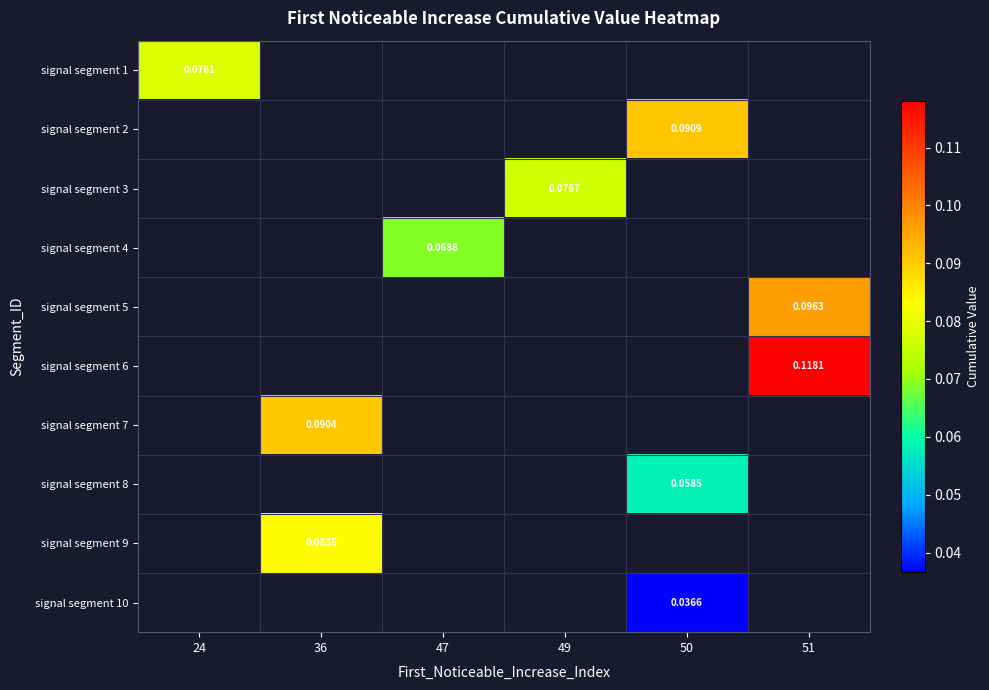

Between 50 and 47, which is larger?

47